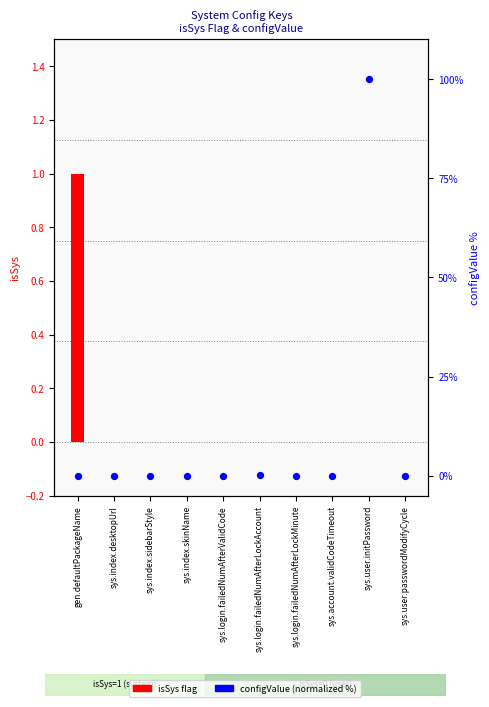

Between sys.login.failedNumAfterValidCode and sys.index.desktopUrl, which is larger?

sys.login.failedNumAfterValidCode